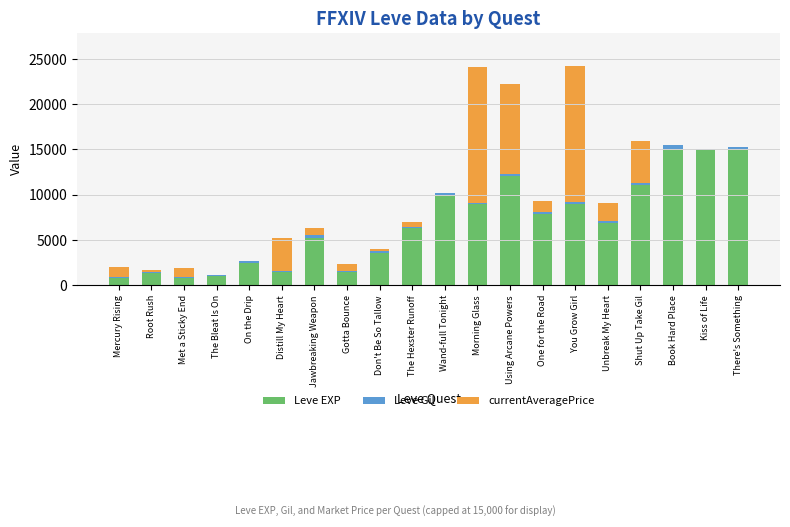

What is the maximum value for Leve EXP?

15000